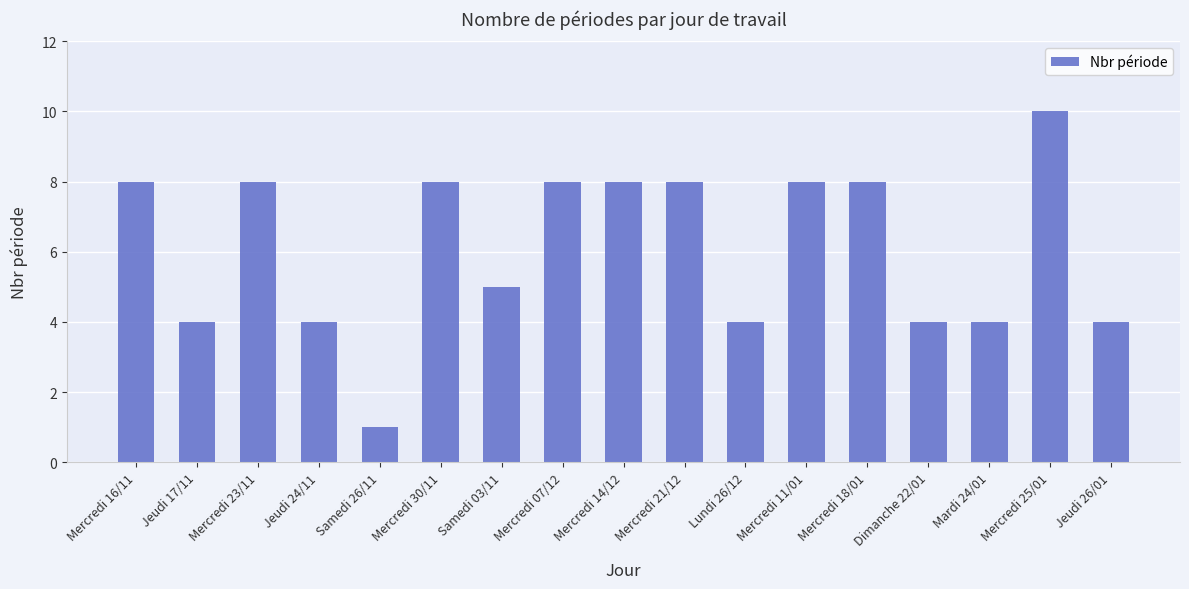

What is the greatest value displayed?

10